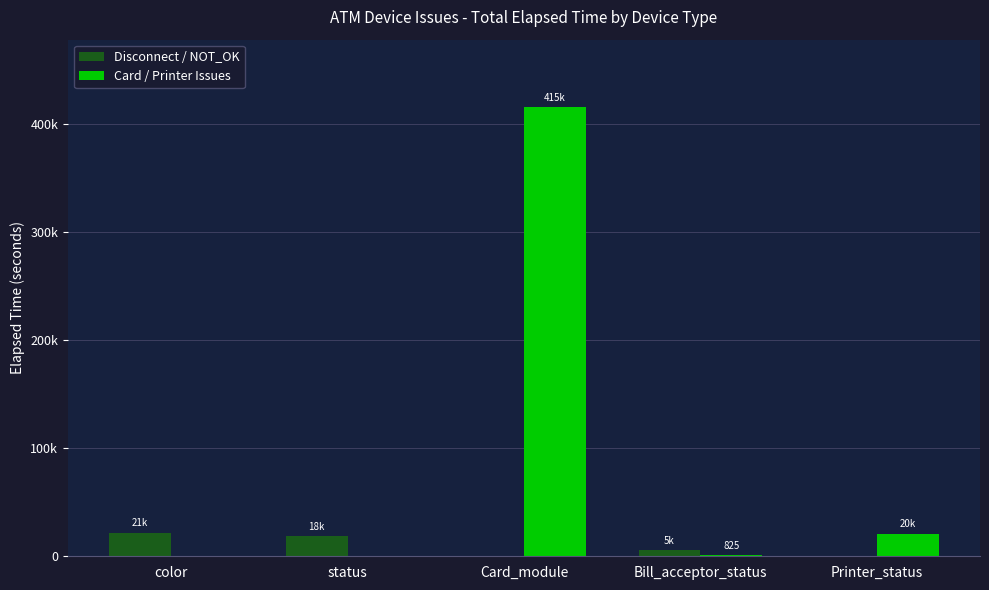

What is the spread (max minus min) of values at Bill_acceptor_status?

4740